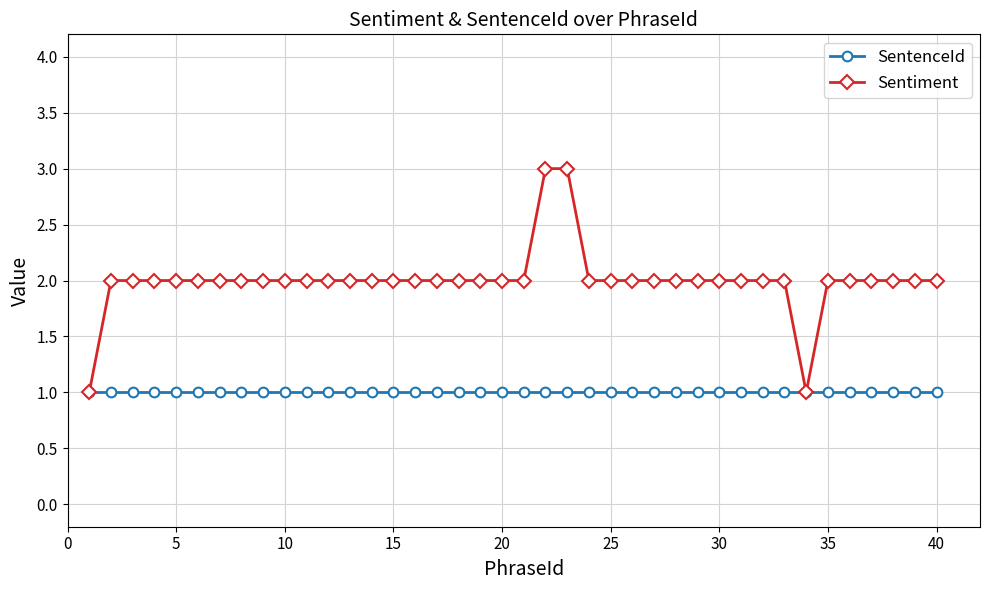

What is the value of the Sentiment point at the 38th from the left?

2